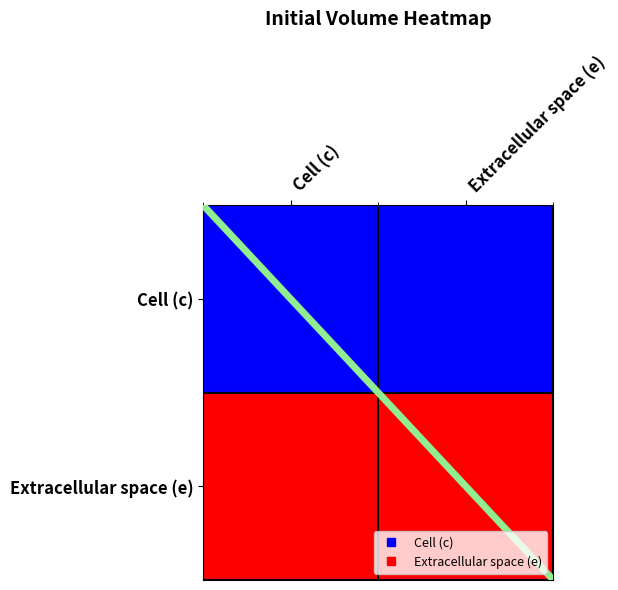

At how many categories does at least one series exceed -14?

2